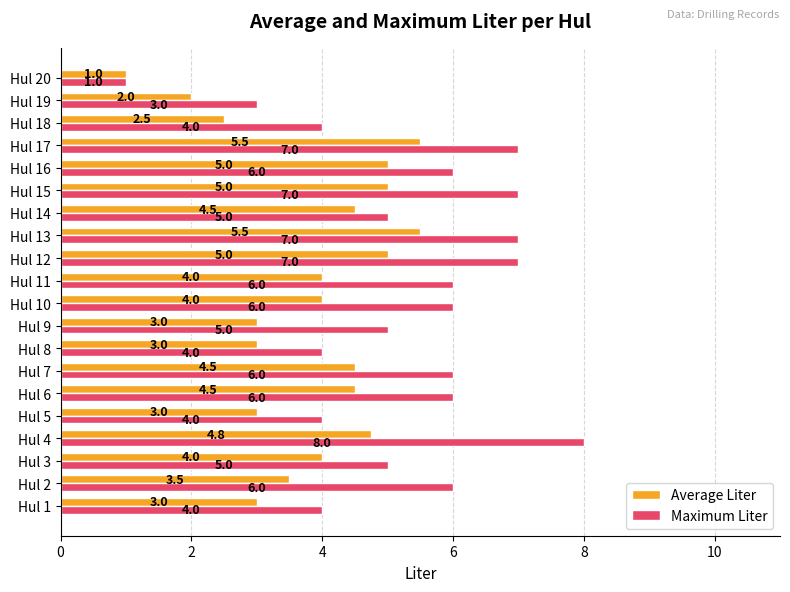

At which category is the sum across all series the highest?

Hul 4